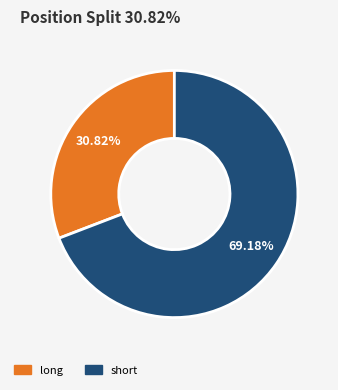

Between long and short, which is larger?

short